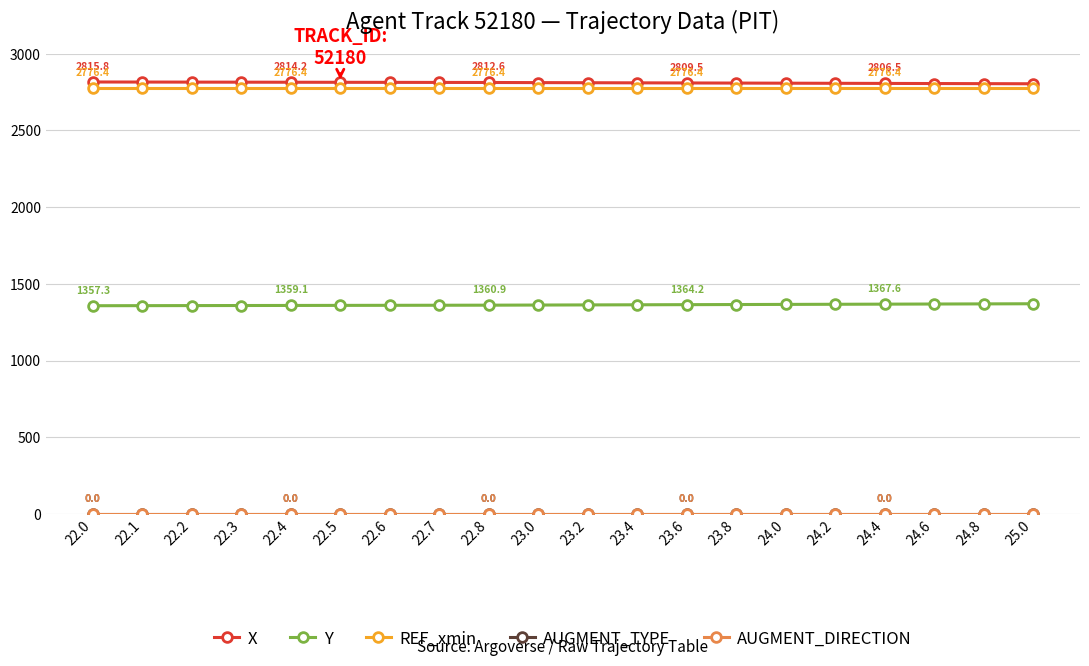

Does the chart have visible grid lines?

Yes